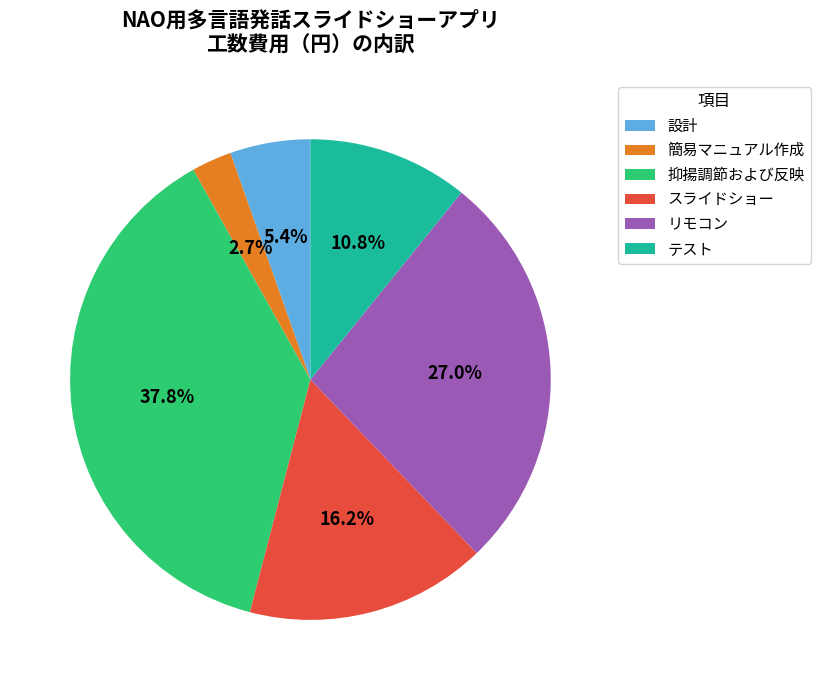

What percentage is the リモコン slice, to the nearest percent?

27%